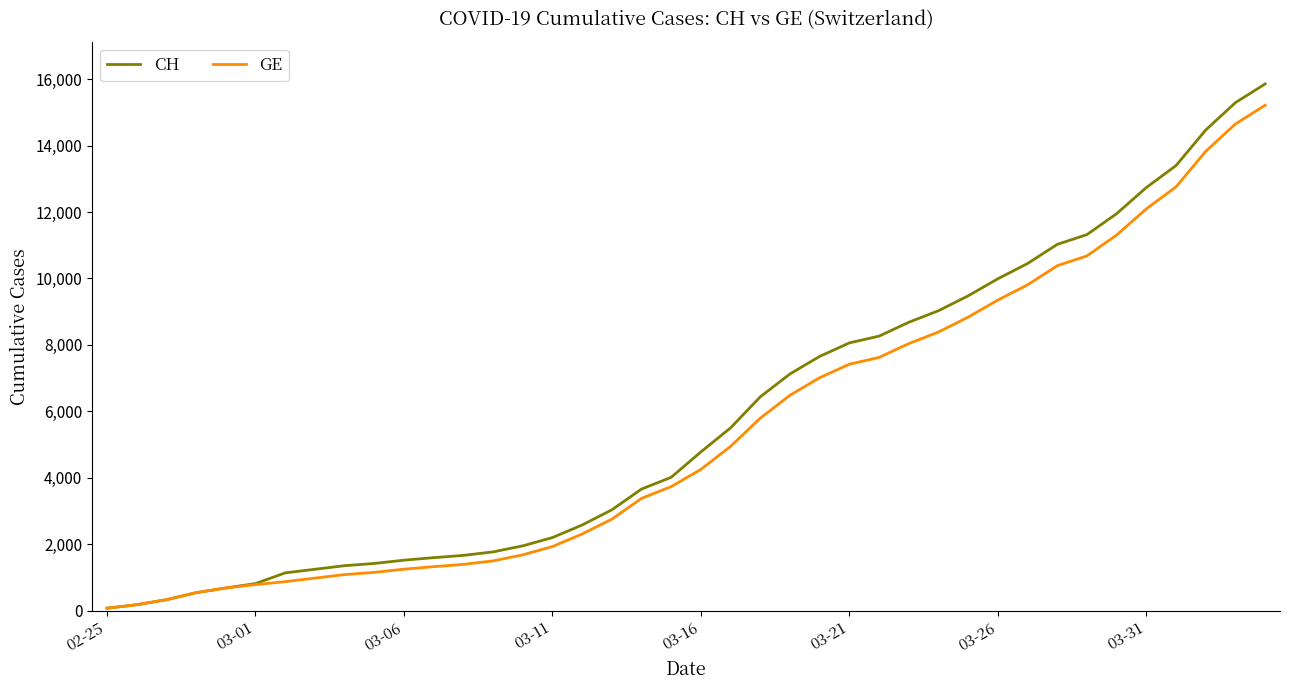

What is the maximum value for CH?

15857